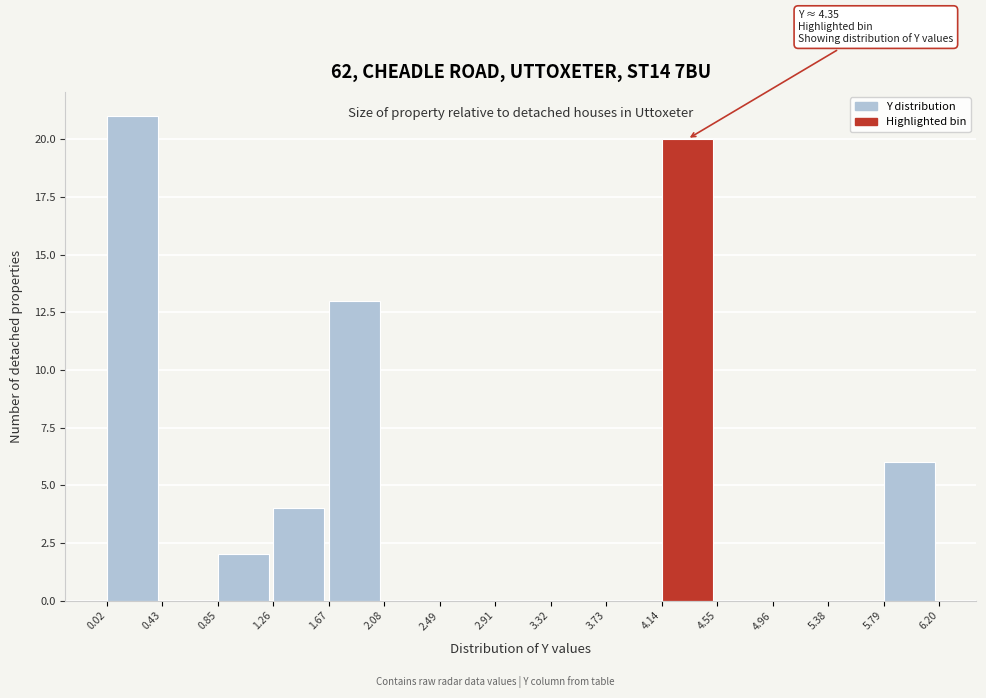

Which range on the x-axis has the tallest bar?

0.02 to 0.43